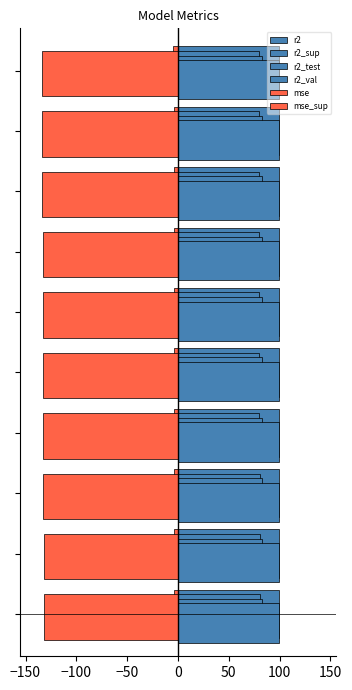

How many r2_test values are between 82 and 83?

10